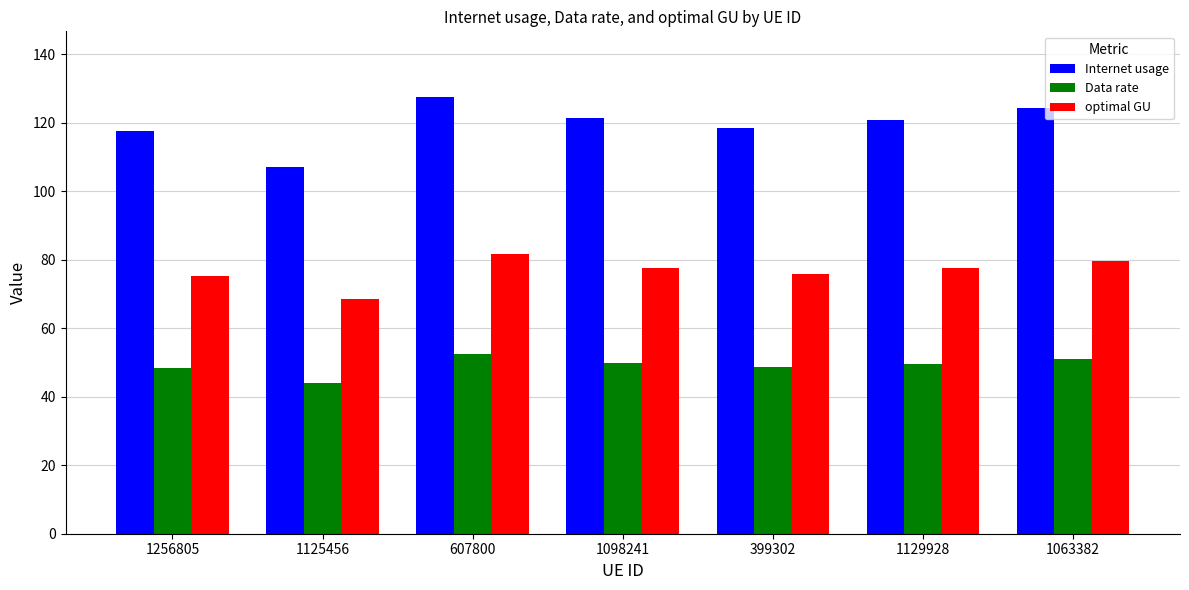

What is the minimum value shown in the chart?

43.9